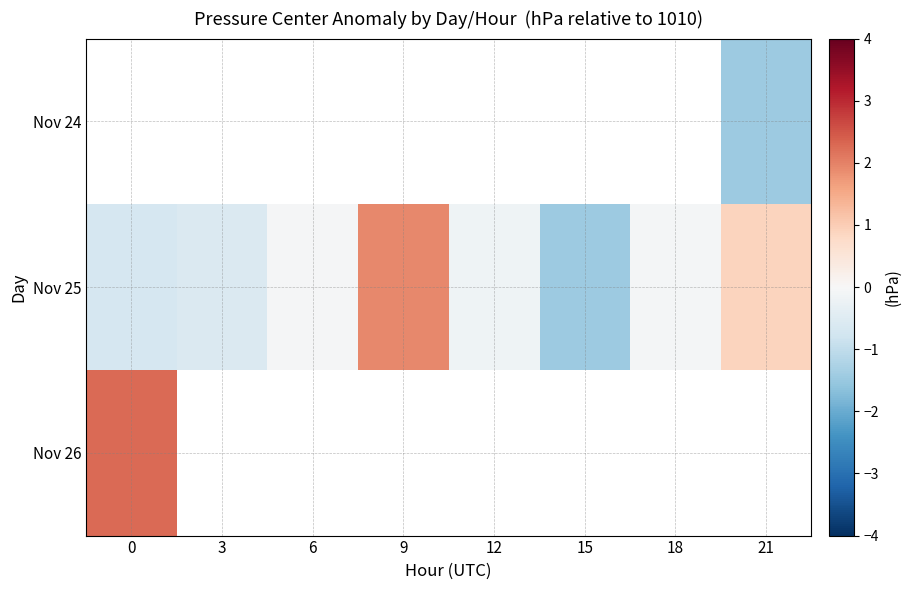

Rank the series by their average value, from highest to lowest.

Nov 24, Nov 25, Nov 26